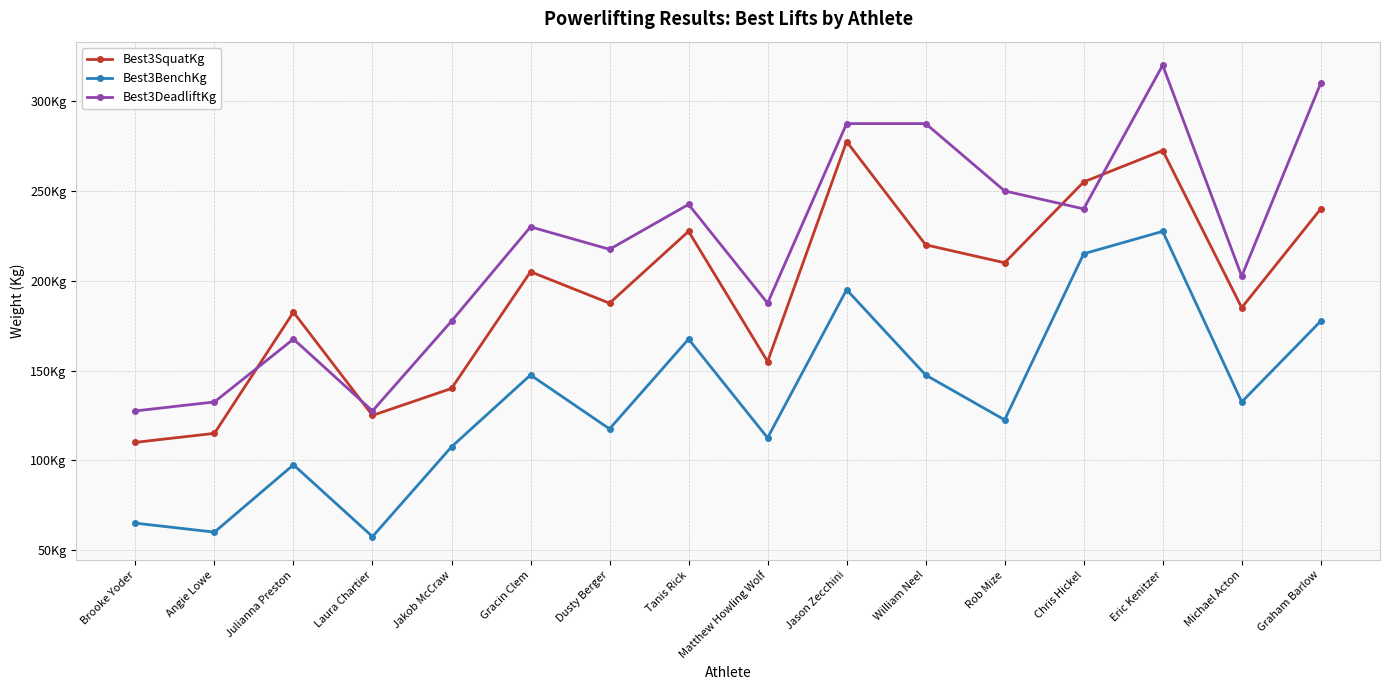

What is the difference between the Best3BenchKg values at Tanis Rick and Rob Mize?

45.0